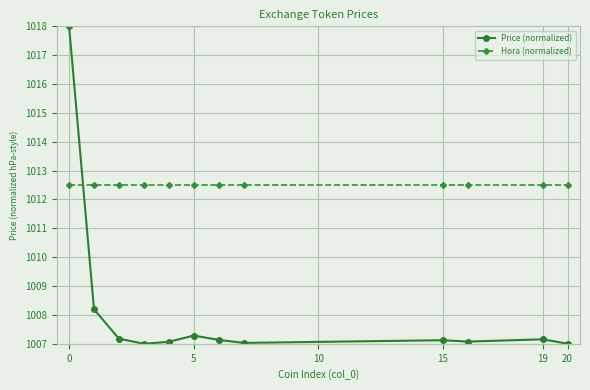

What are all the series names shown in the legend?

Price (normalized), Hora (normalized)